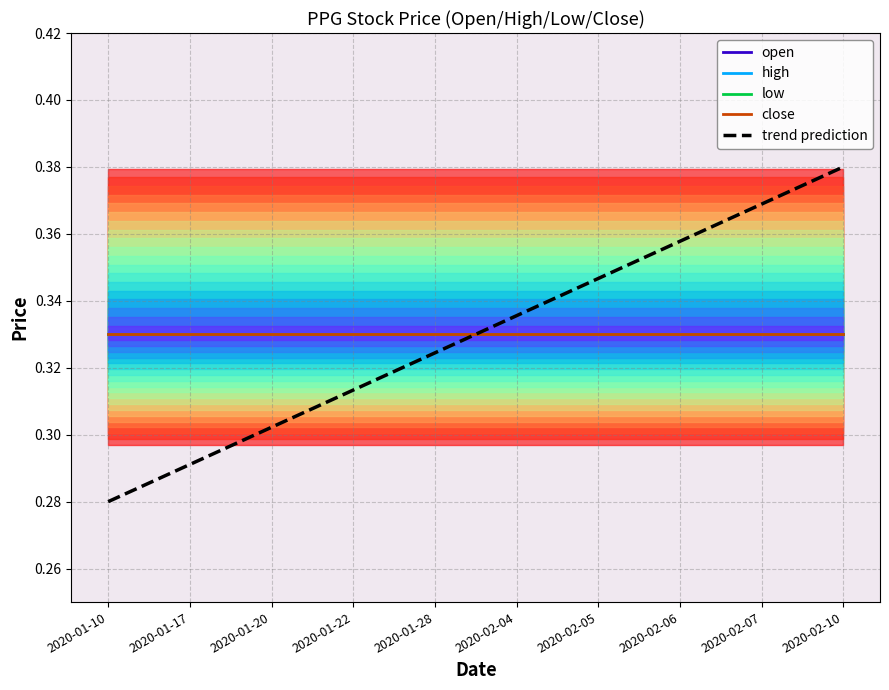

Reading left to right, transcribe all the data shown in this chart.

open: 0.3	0.3	0.3	0.3	0.3	0.3	0.3	0.3	0.3	0.3
high: 0.3	0.3	0.3	0.3	0.3	0.3	0.3	0.3	0.3	0.3
low: 0.3	0.3	0.3	0.3	0.3	0.3	0.3	0.3	0.3	0.3
close: 0.3	0.3	0.3	0.3	0.3	0.3	0.3	0.3	0.3	0.3
trend prediction: 0.3	0.3	0.3	0.3	0.3	0.3	0.3	0.4	0.4	0.4